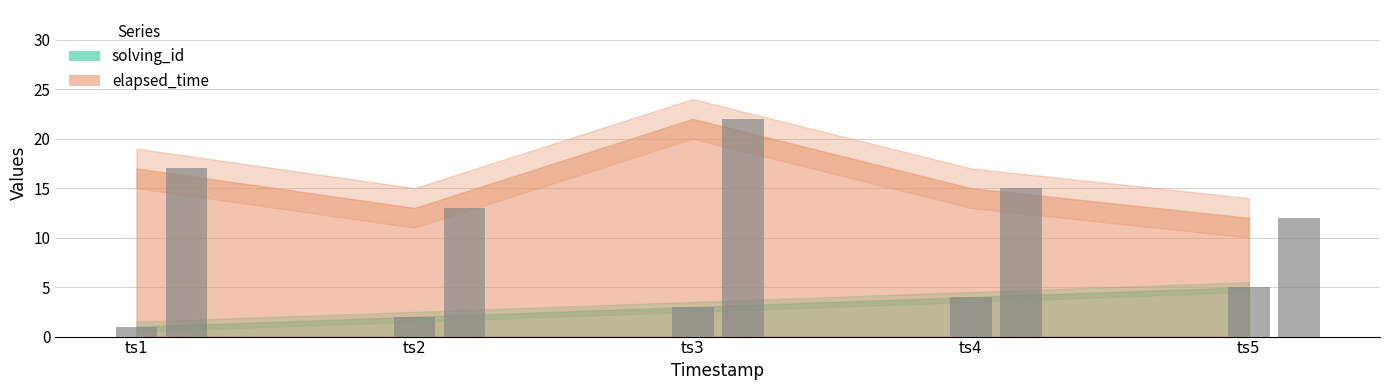

Is the value of elapsed_time at ts5 greater than the value of solving_id at ts4?

Yes